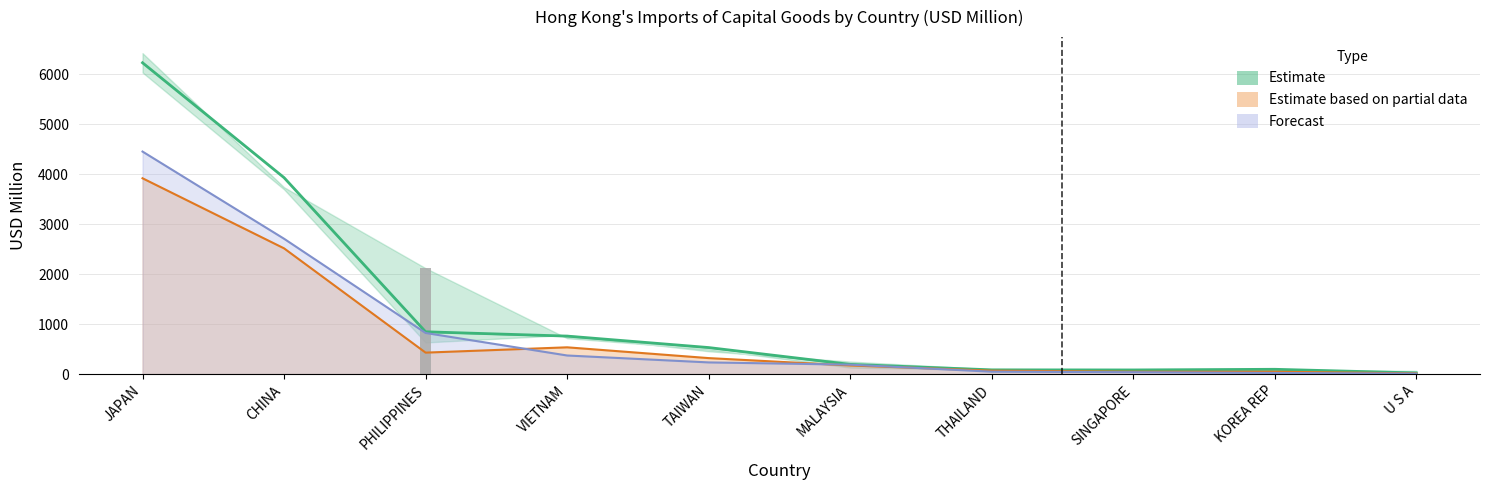

True or false: 201908 (Forecast) has a value of 2707.5 at CHINA.

True